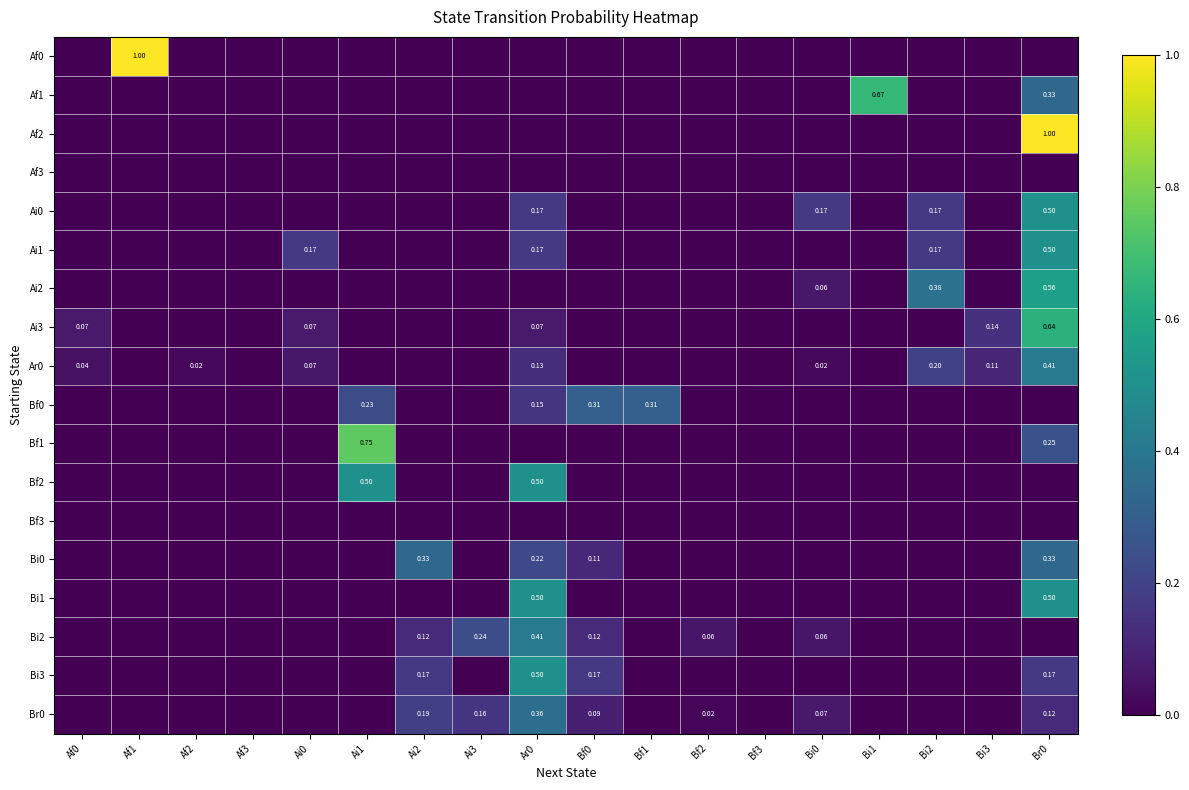

Between Ai2 and Ar0, which is larger?

Ai2